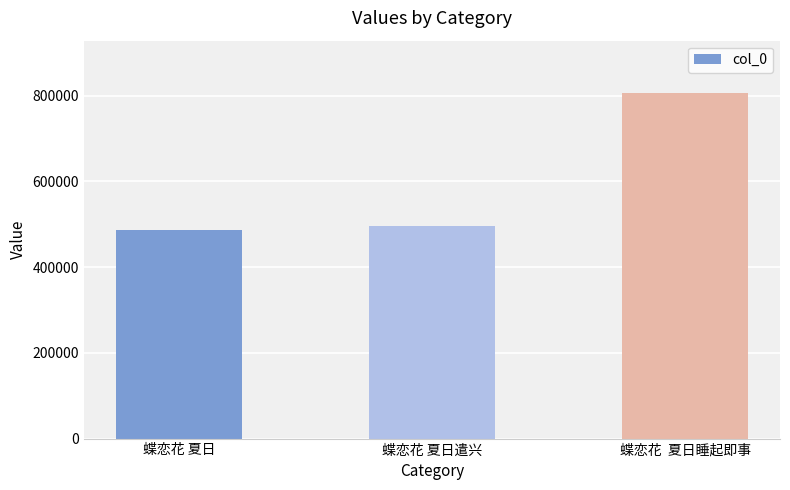

Rank the categories by value from highest to lowest.

蝶恋花  夏日睡起即事, 蝶恋花 夏日遣兴, 蝶恋花 夏日